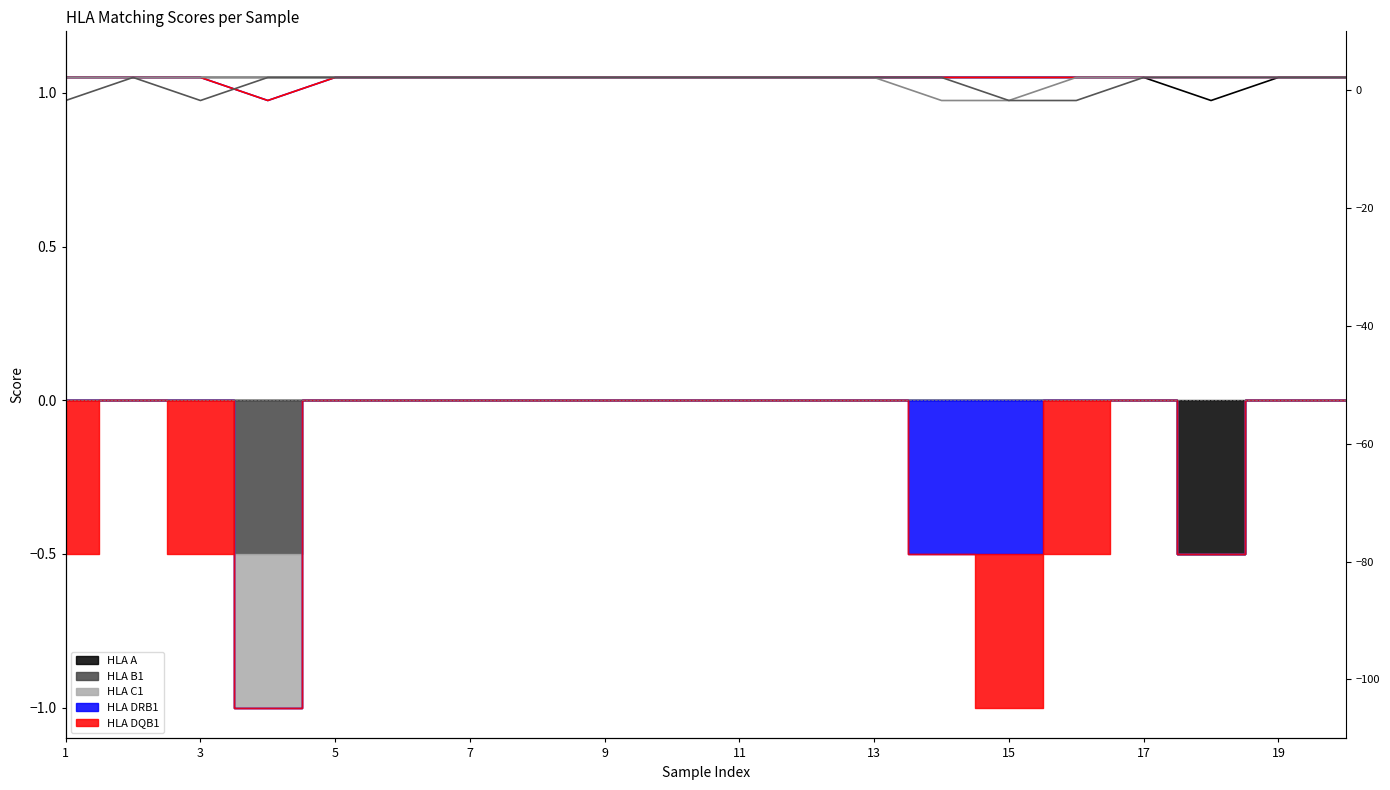

At which category does the chart reach its peak across all series?

1